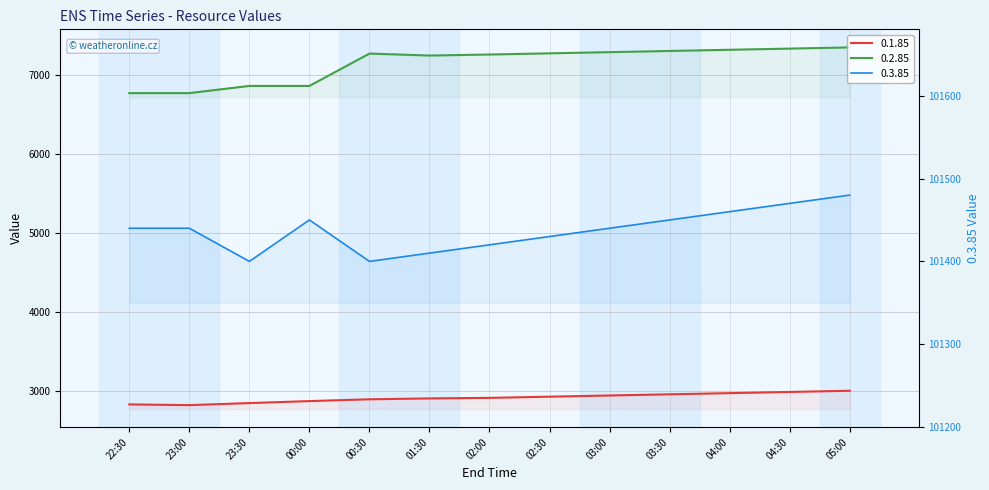

Where is 0.3.85 nearest to the value 101440?

22:30